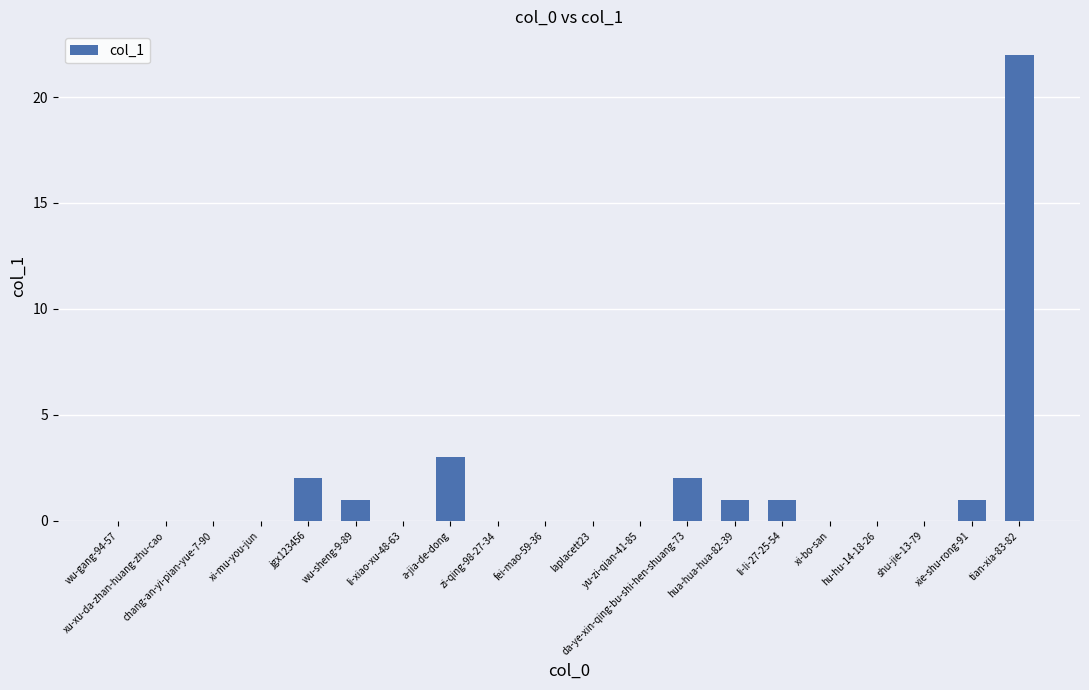

What is the change in value from zi-qing-98-27-34 to da-ye-xin-qing-bu-shi-hen-shuang-73?

+2